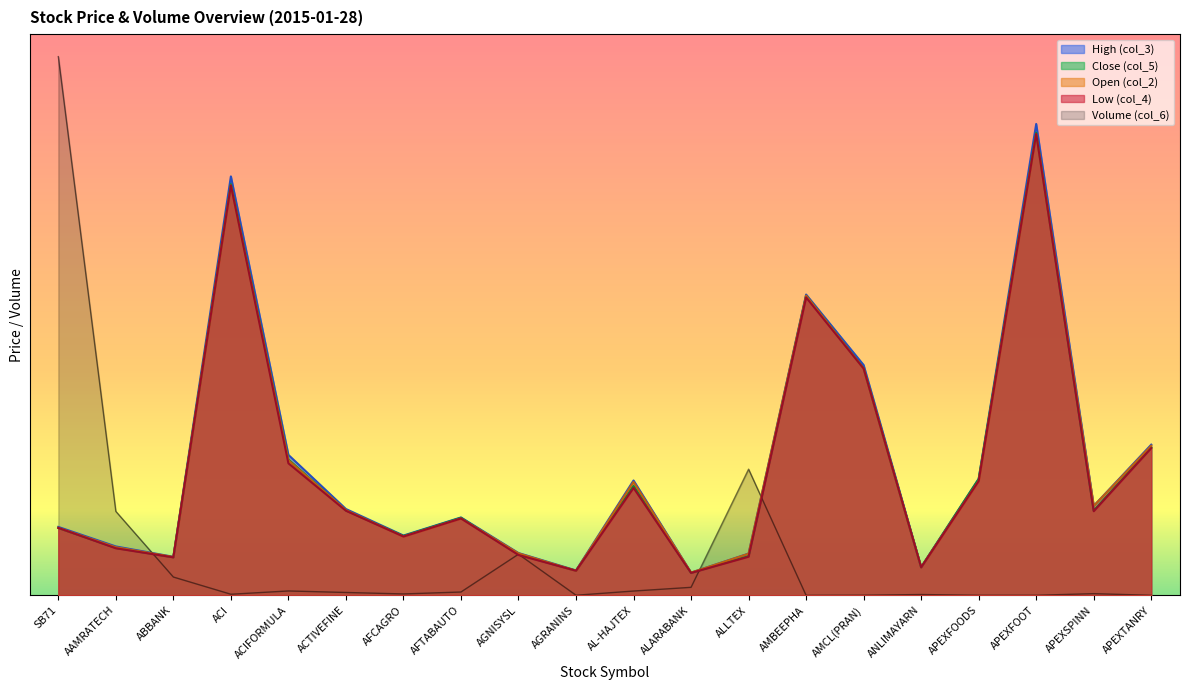

Between AAMRATECH and ALARABANK, which series saw the biggest shift?

Volume (col_6)